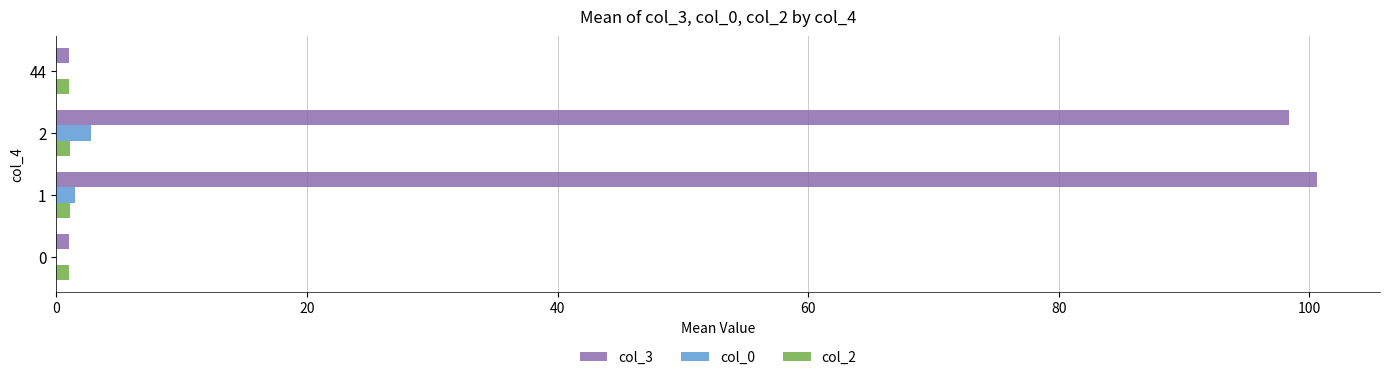

What are all the series names shown in the legend?

col_3, col_0, col_2